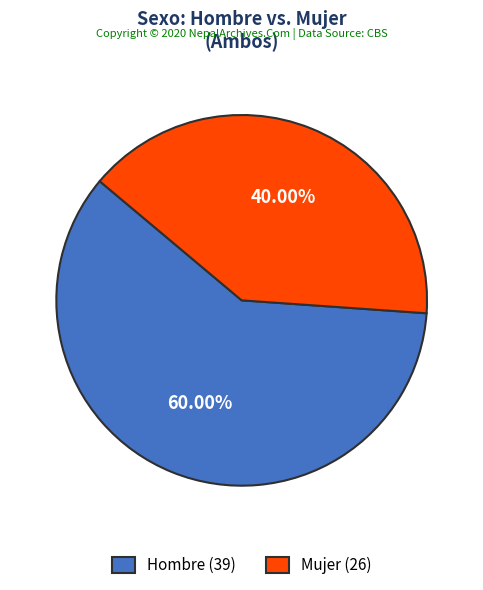

Is it true that Hombre is 71% of the pie?

False